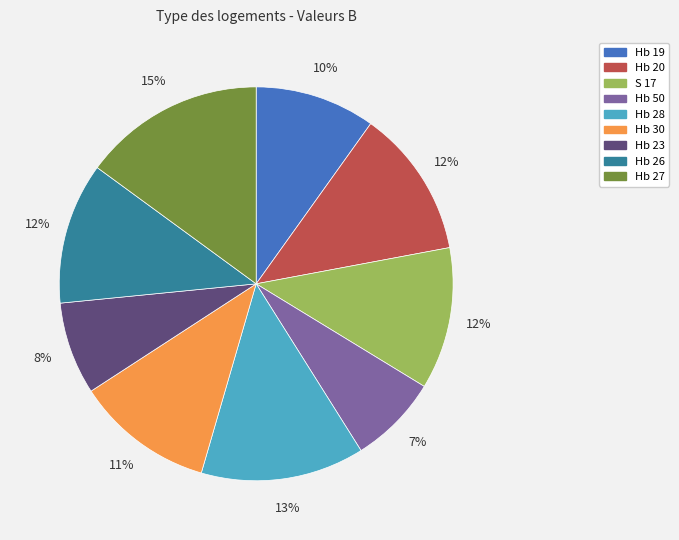

Is the sum of S 17 and Hb 28 greater than half?

No